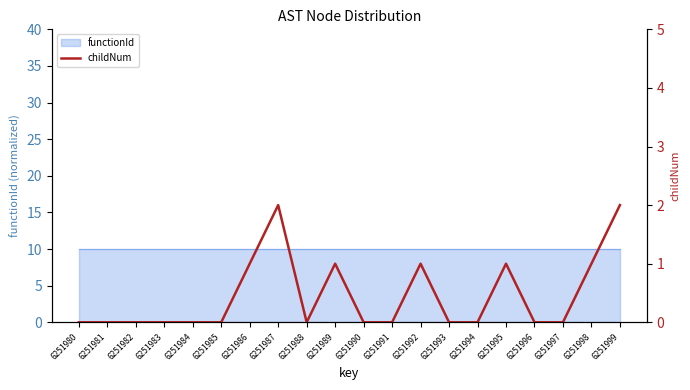

What is the difference between the maximum and minimum values?

2